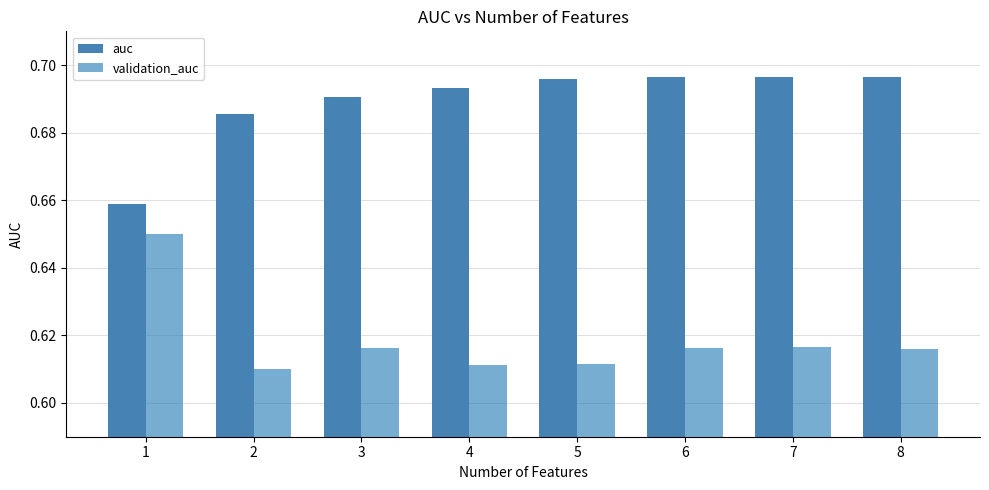

How many auc values are between 0 and 1?

8